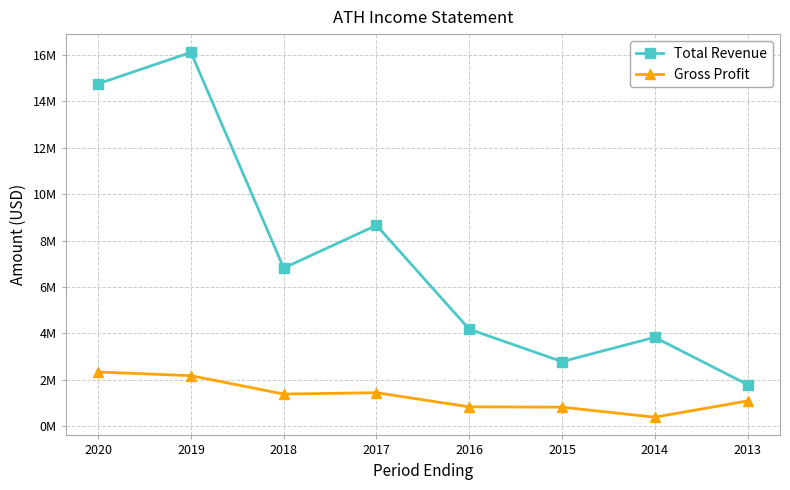

True or false: Total Revenue has a value of 1801000 at 2013.

True